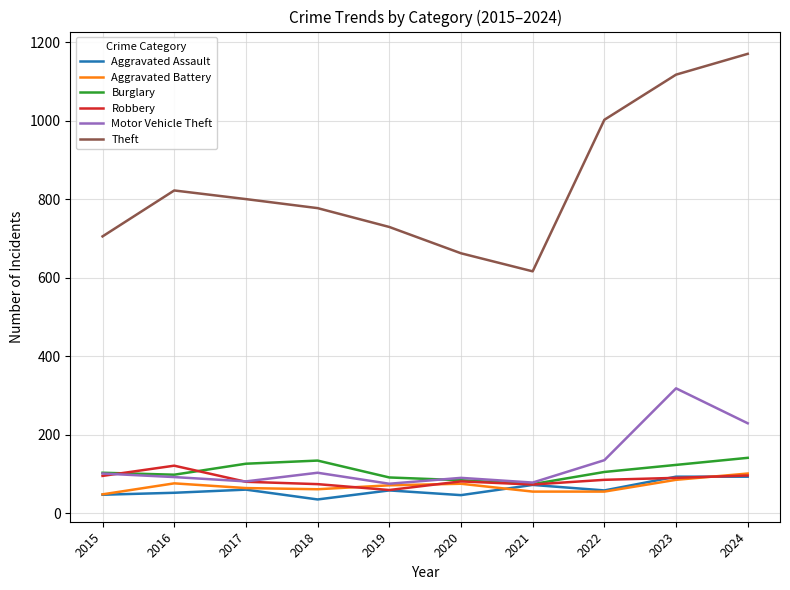

Which series has the widest spread of values?

Theft